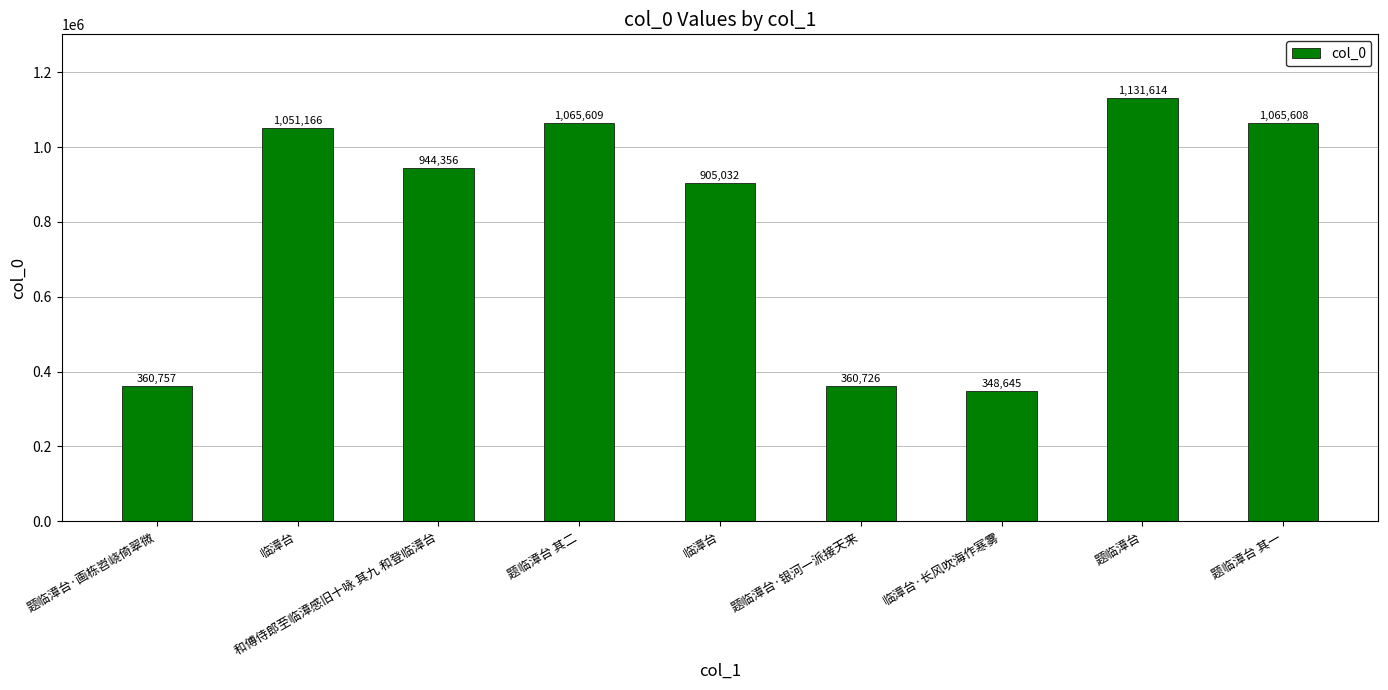

What is the smallest value displayed?

348645